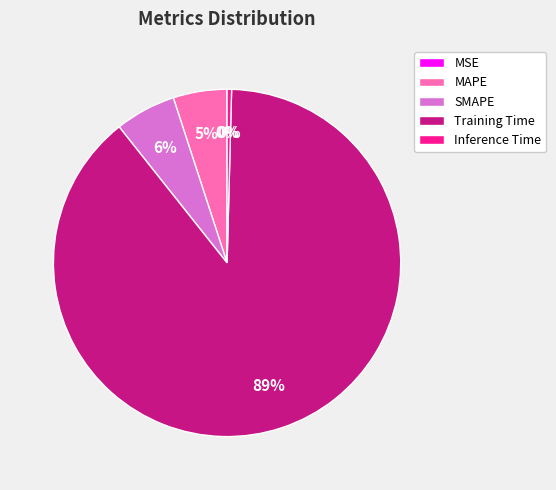

Which has a higher value, Training Time or MAPE?

Training Time